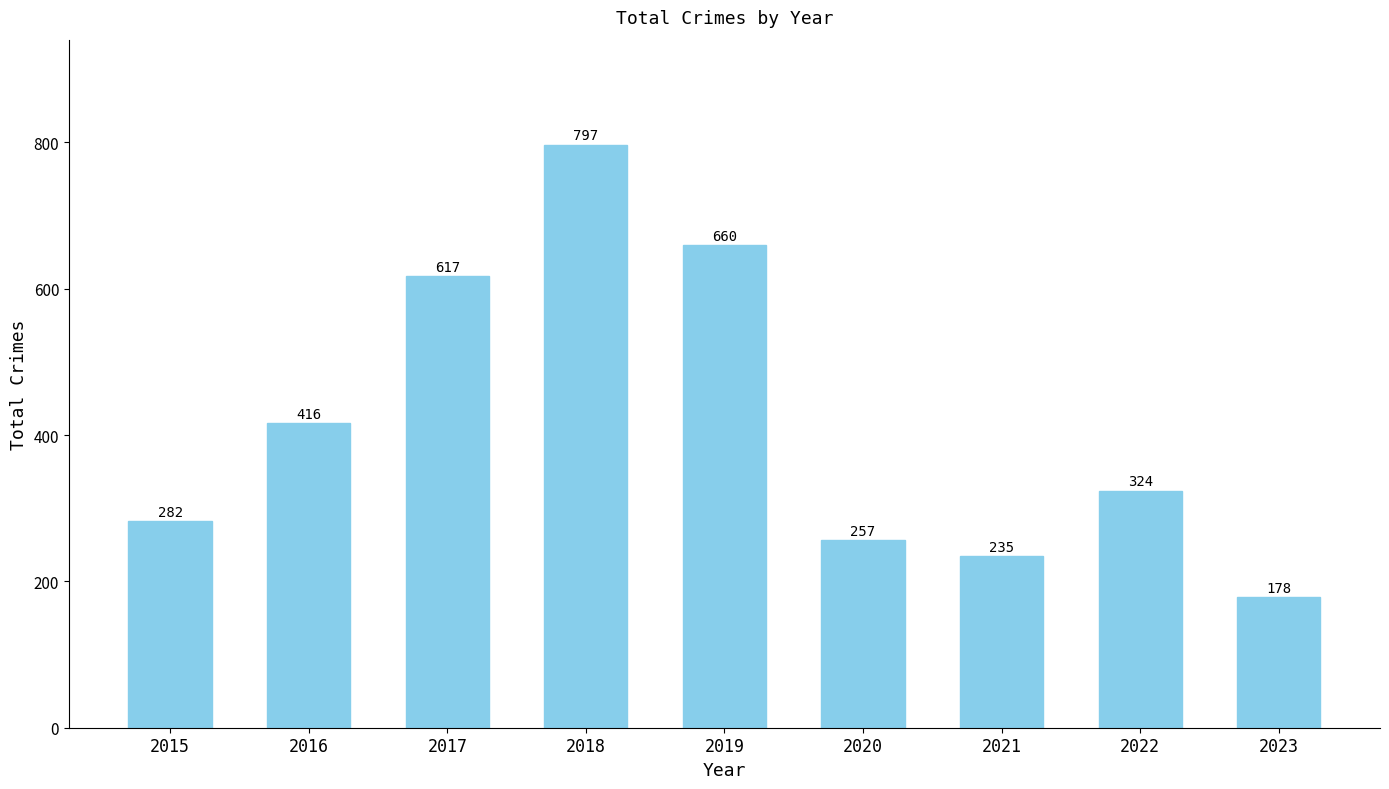

The value at 2023 is 262. True or false?

False